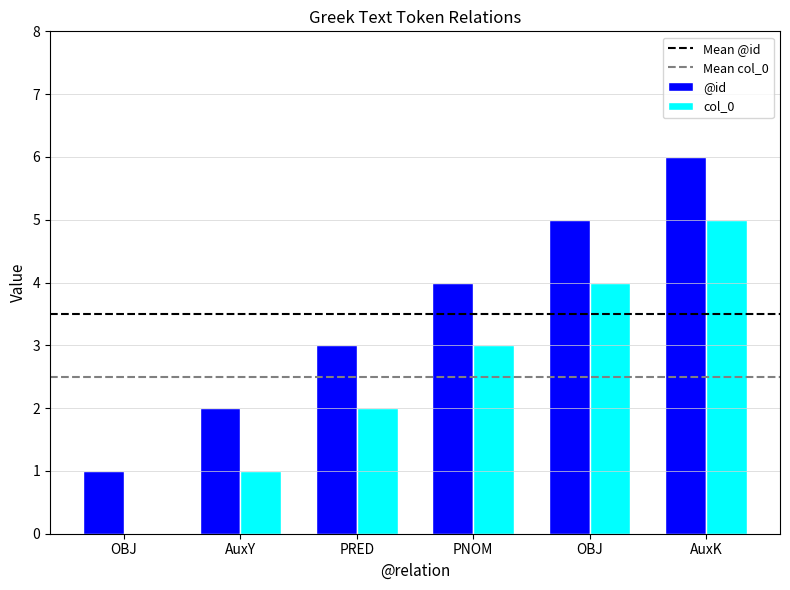

What is the label of the 2nd bar from the right?

OBJ